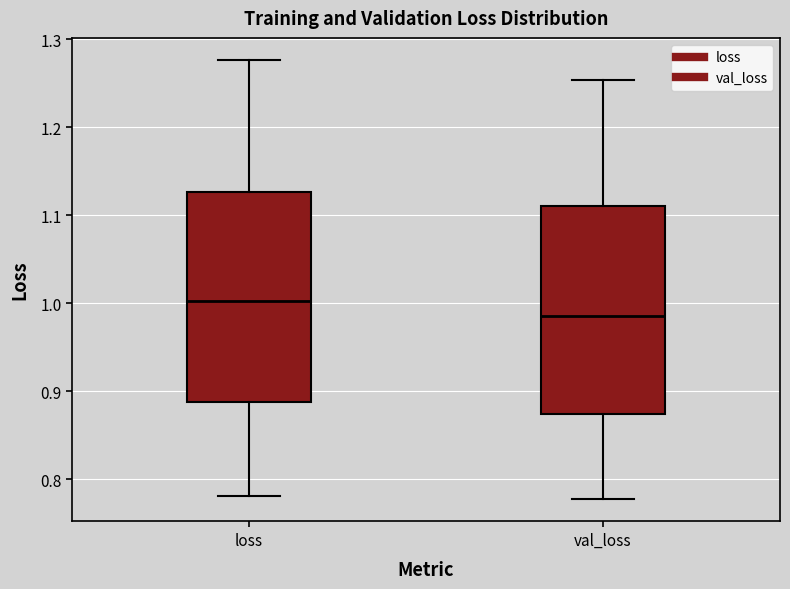

Reading left to right, read every box against the y-axis: the position of its median line, the range the box covers, and the ends of its whiskers. The values are not printed on the chart, so give them approximately, as read against the axis.

loss: median 1.00, box 0.89 to 1.13, whiskers 0.78 to 1.28
val_loss: median 0.99, box 0.87 to 1.11, whiskers 0.78 to 1.25